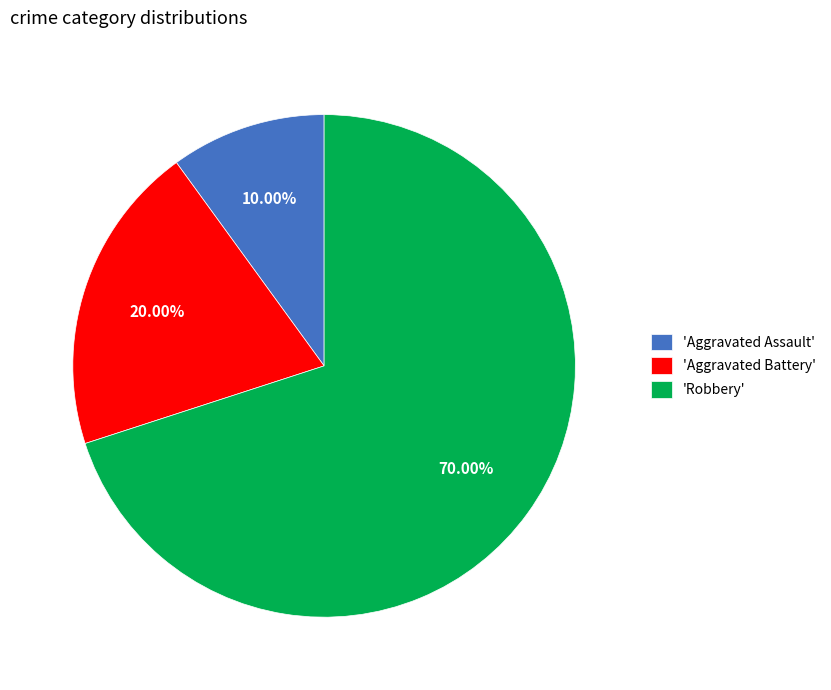

Is there any slice that represents more than half of the pie?

Yes